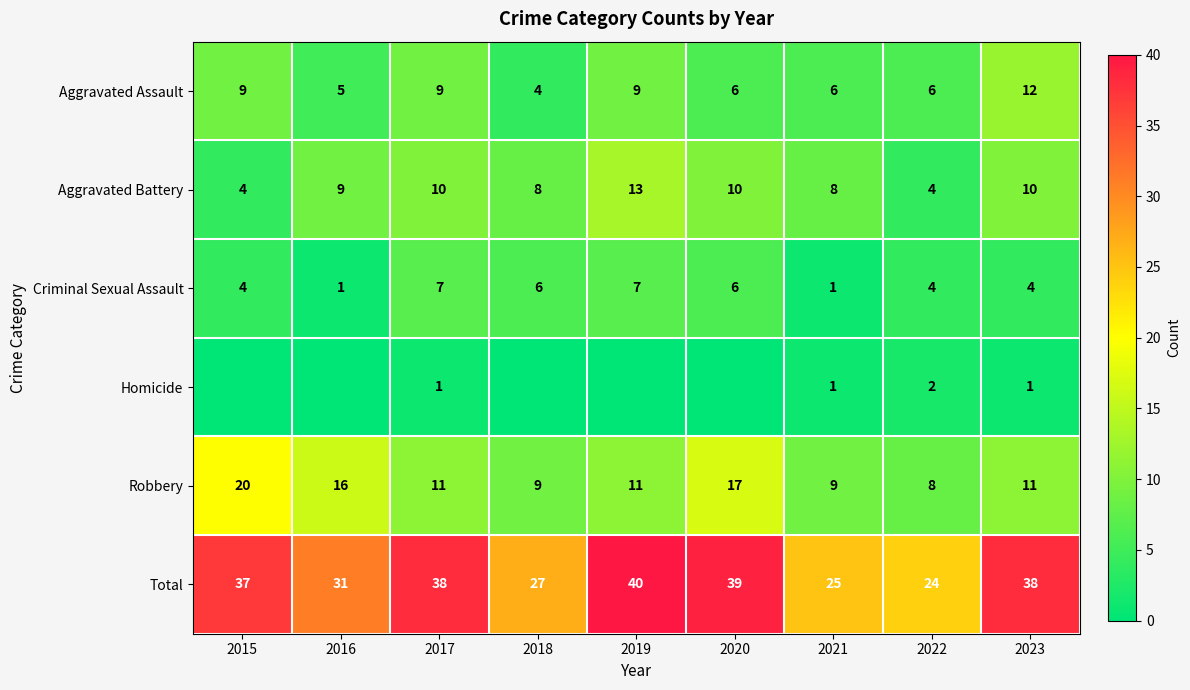

What is the approximate value of Aggravated Assault at 2020?

6